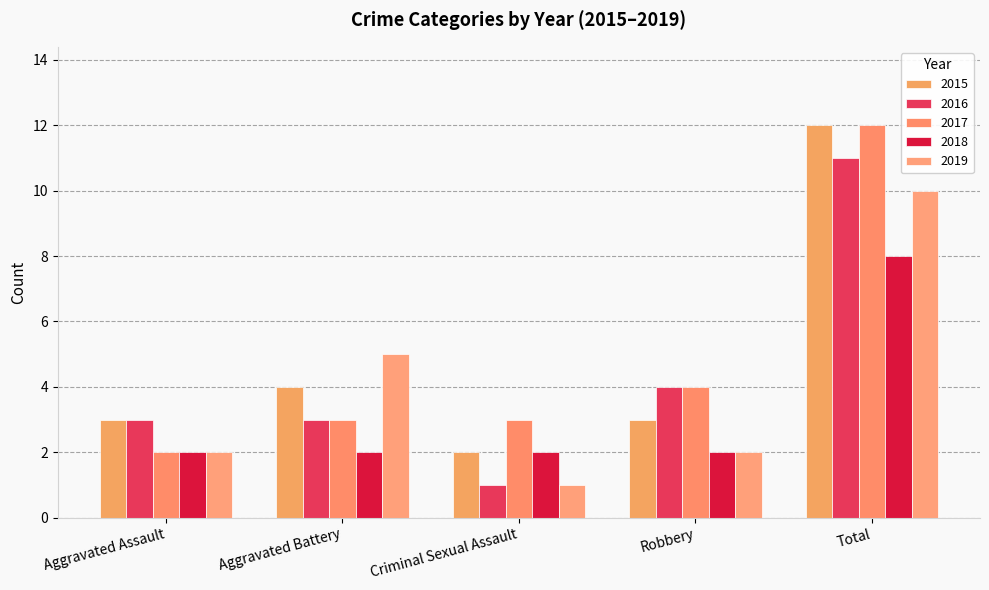

What is the difference between the maximum and second lowest values in the 2016 series?

8